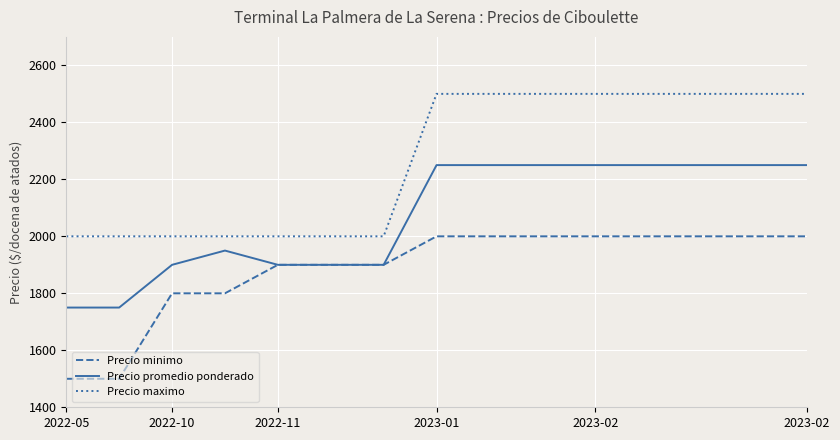

Reading left to right, what are all the values shown in this chart?

Precio minimo: 1500	1500	1800	1800	1900	1900	1900	2000	2000	2000	2000	2000	2000	2000	2000
Precio promedio ponderado: 1750	1750	1900	1950	1900	1900	1900	2250	2250	2250	2250	2250	2250	2250	2250
Precio maximo: 2000	2000	2000	2000	2000	2000	2000	2500	2500	2500	2500	2500	2500	2500	2500